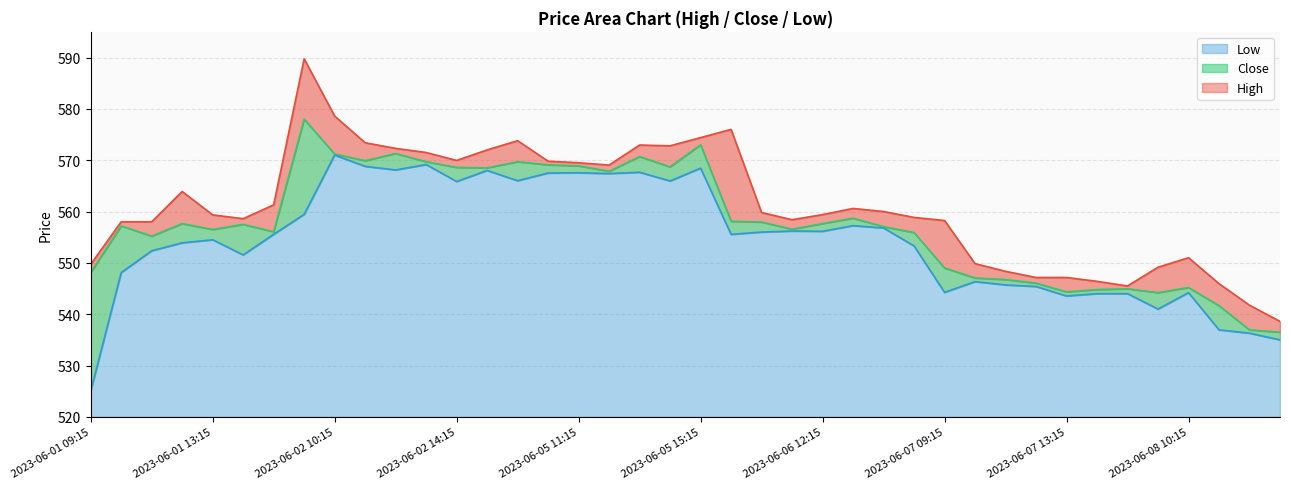

At 2023-06-01 11:15, list the series in order from largest to smallest.

High, Close, Low